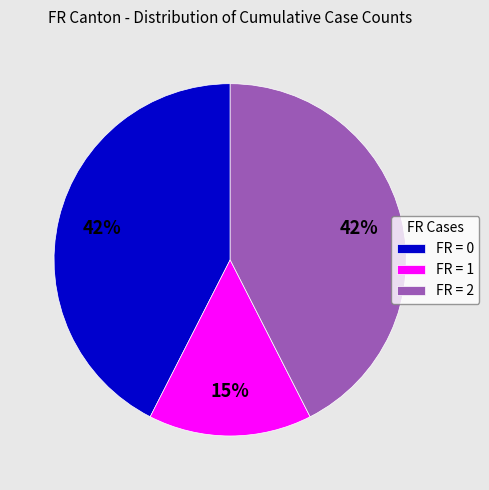

Do FR = 2 and FR = 1 together represent more than half of the pie?

Yes